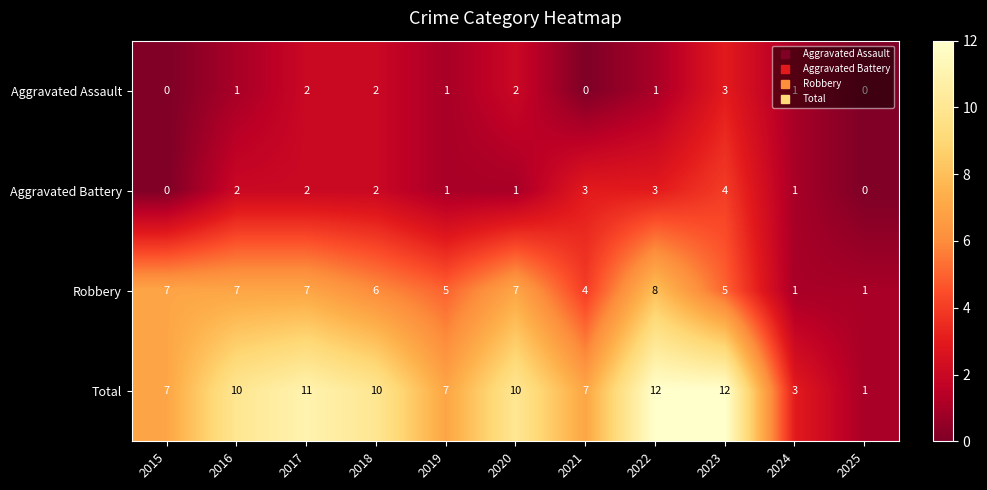

Which series has the largest total across all categories?

Total